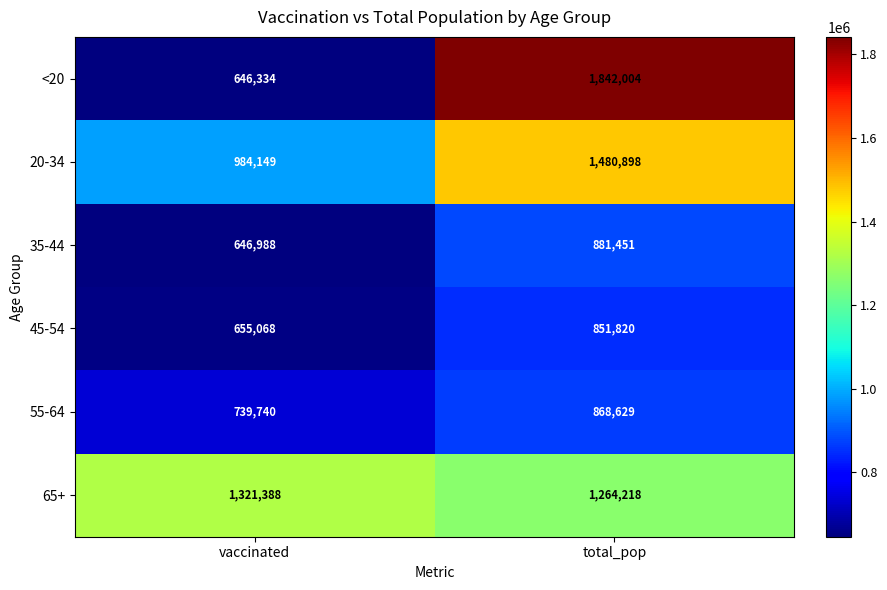

What is the maximum value for 55-64?

868629